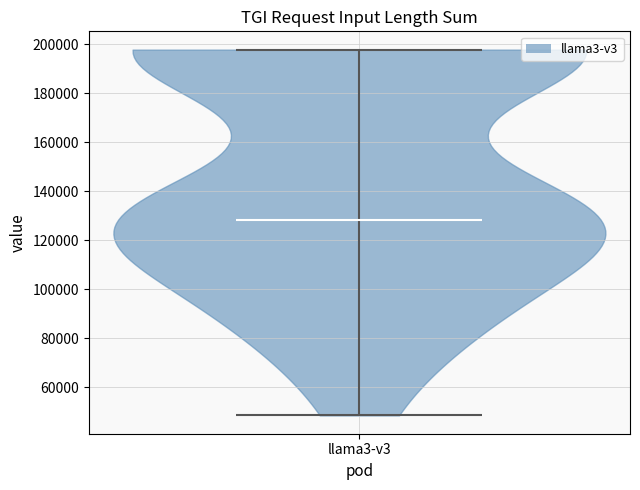

Read this violin plot against the y-axis: where its median line is, and the lowest and highest points the violin reaches. The values are not printed on the chart, so give them approximately, as read against the axis.

median line 128000, lowest point 48000, highest point 198000